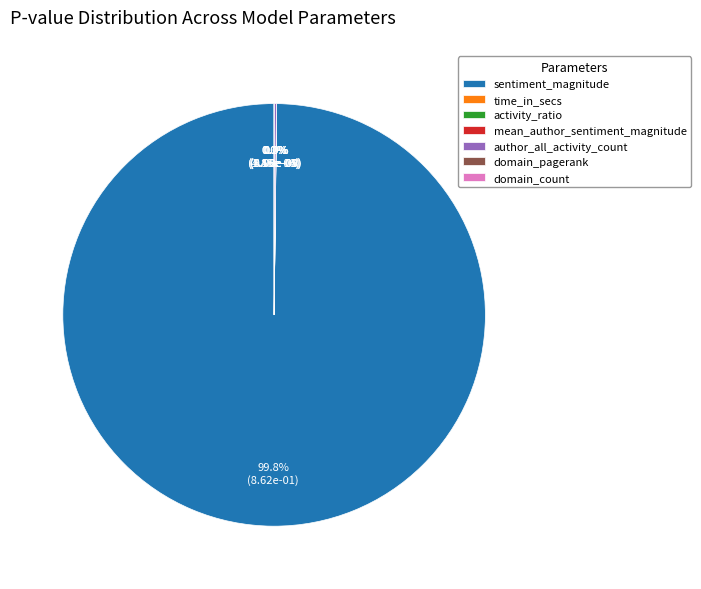

Does any single category account for the majority?

Yes